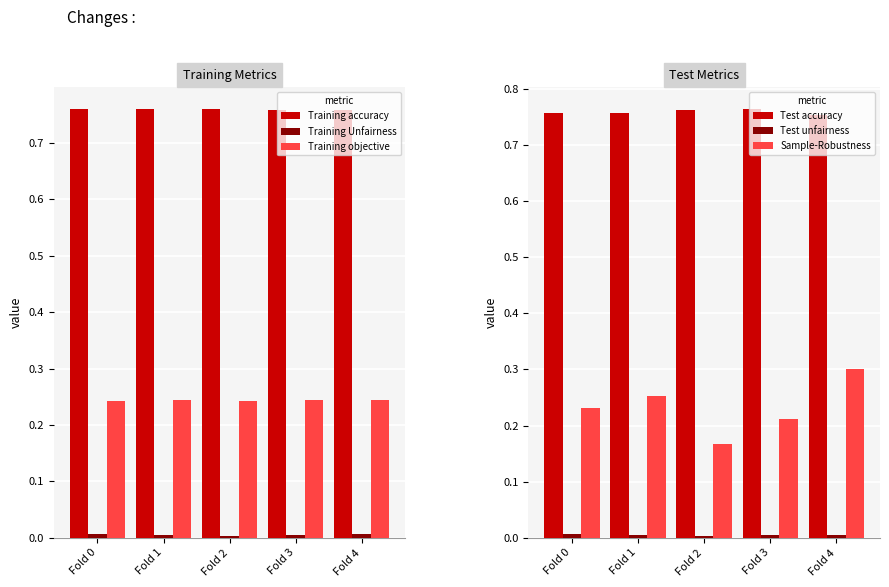

At which label does Training objective reach its minimum?

Fold 0